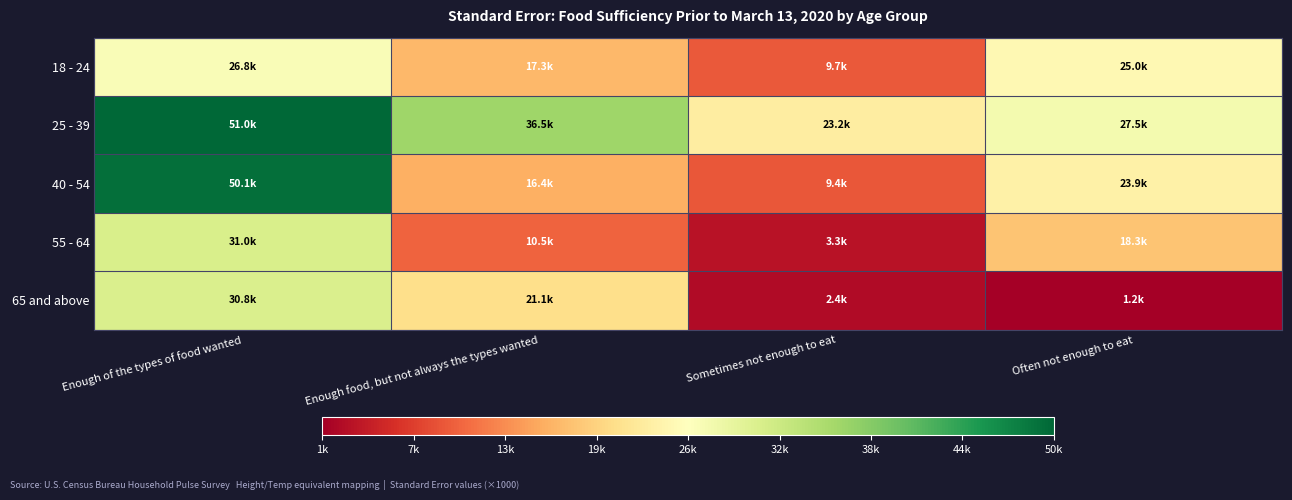

Which series has the largest total across all categories?

25 - 39